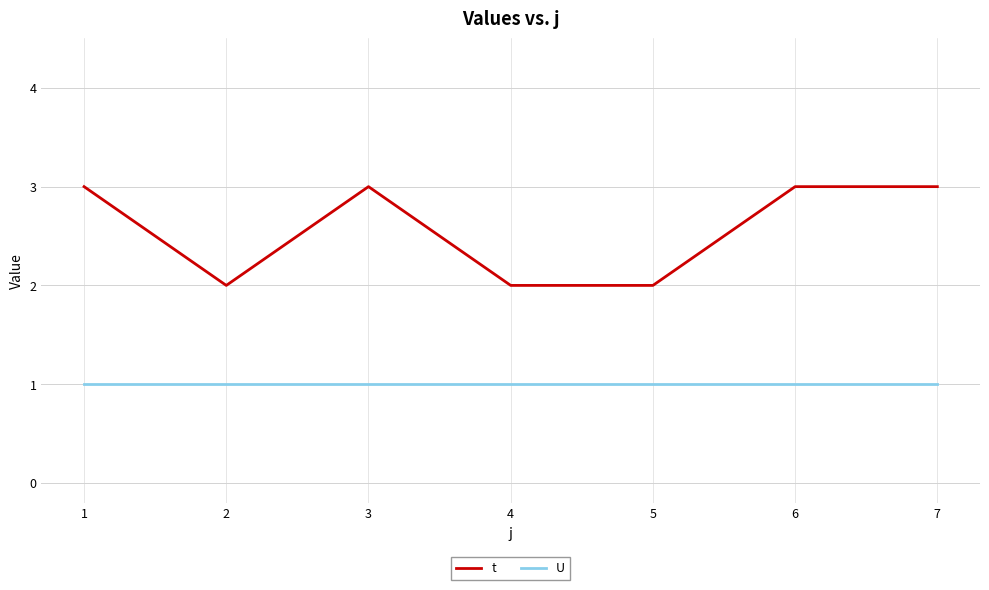

How many series are shown in this chart?

2